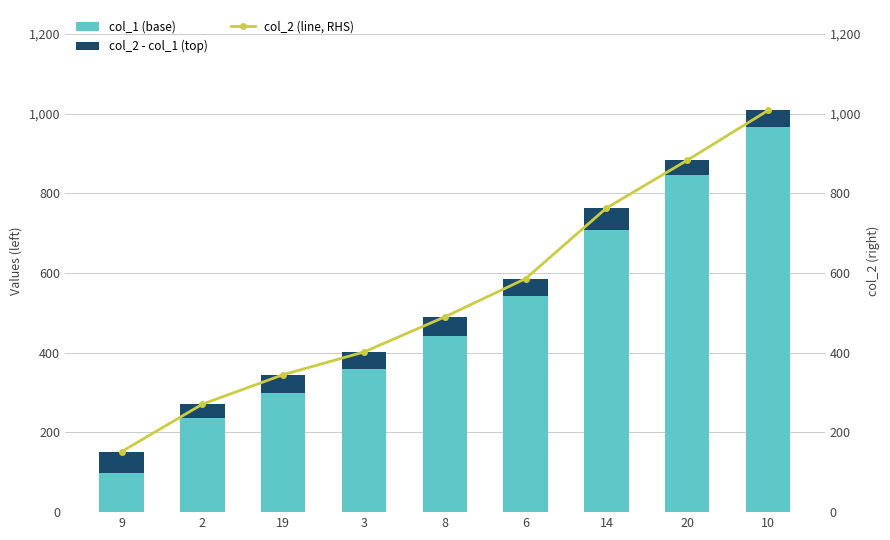

What is the minimum value shown in the chart?

34